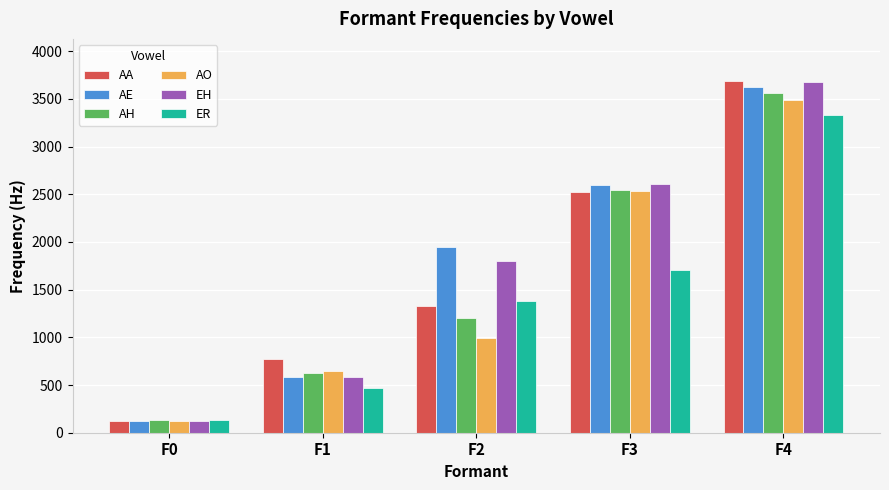

How many values in the AH series are below 1200?

2